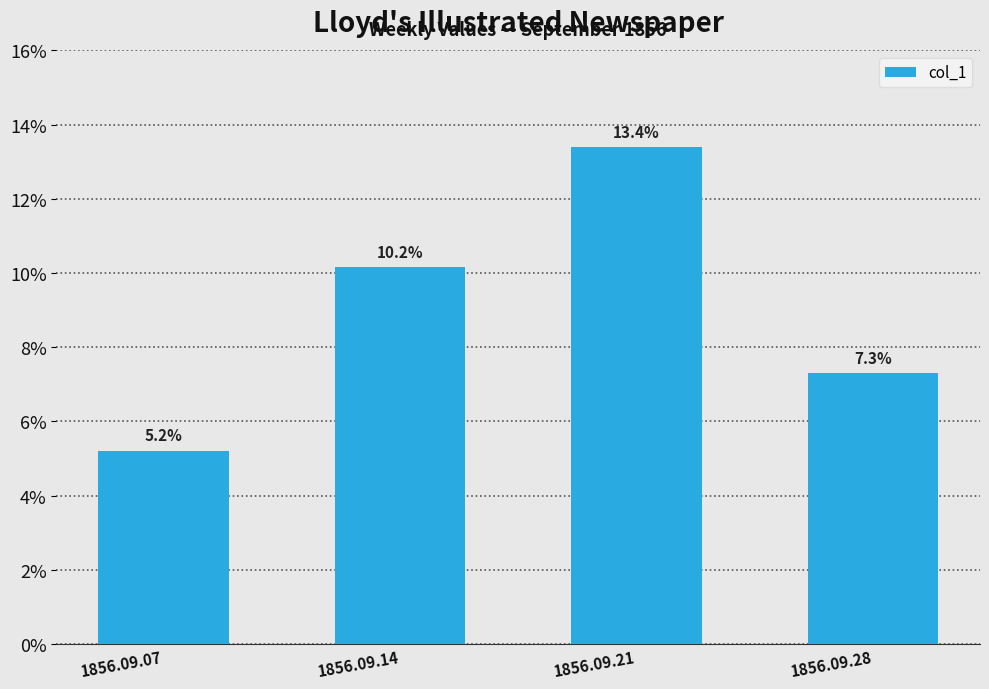

Does the chart contain any negative values?

No